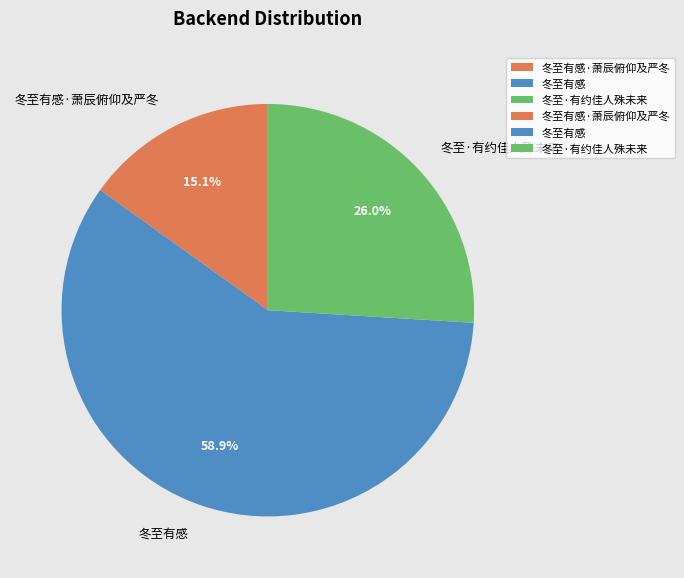

Combined, do 冬至有感·萧辰俯仰及严冬 and 冬至有感 account for over 50%?

Yes